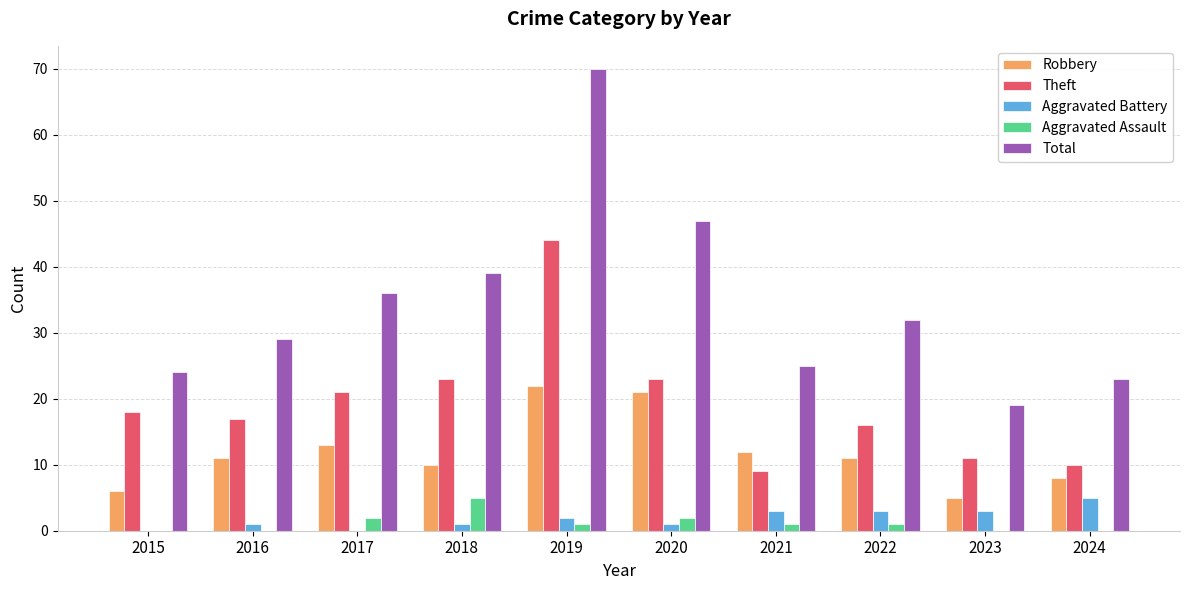

Which series has the largest total across all categories?

Total